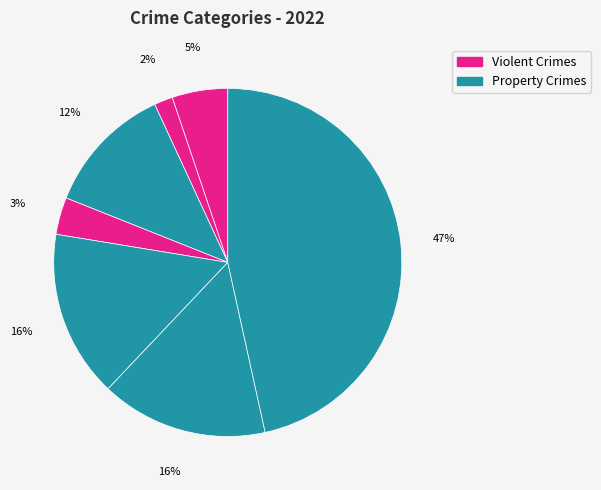

How many slices are in this pie chart?

7